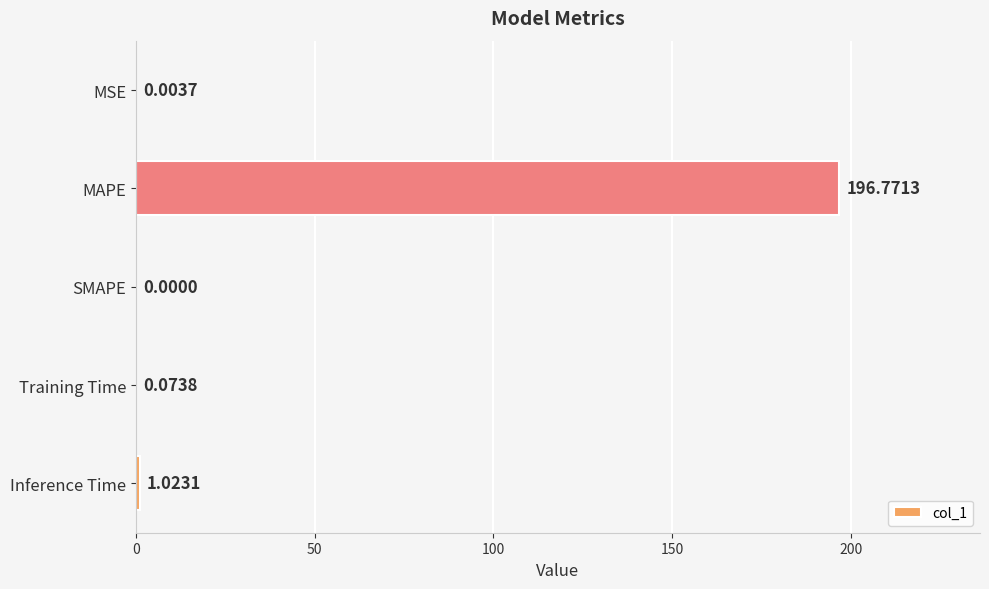

At which label is the value closest to 98?

Inference Time